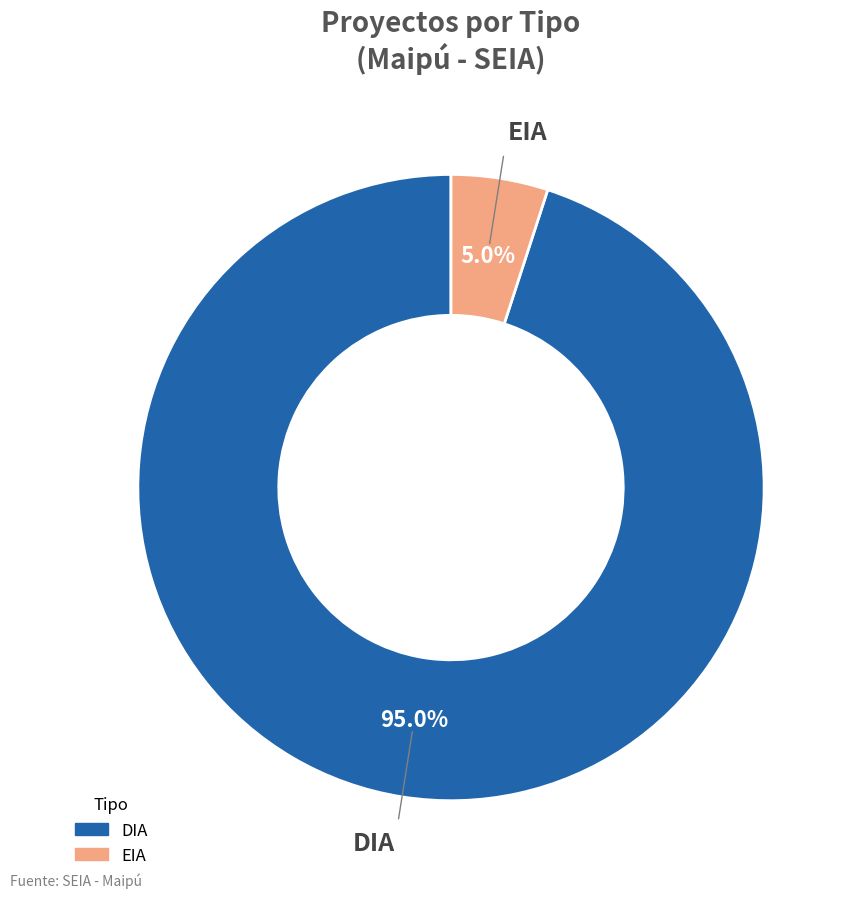

How many segments does this pie chart have?

2